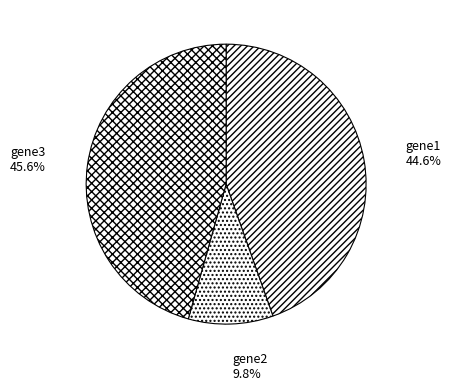

To the nearest percent, what is the difference between the gene2 and gene3 slice percentages?

36%